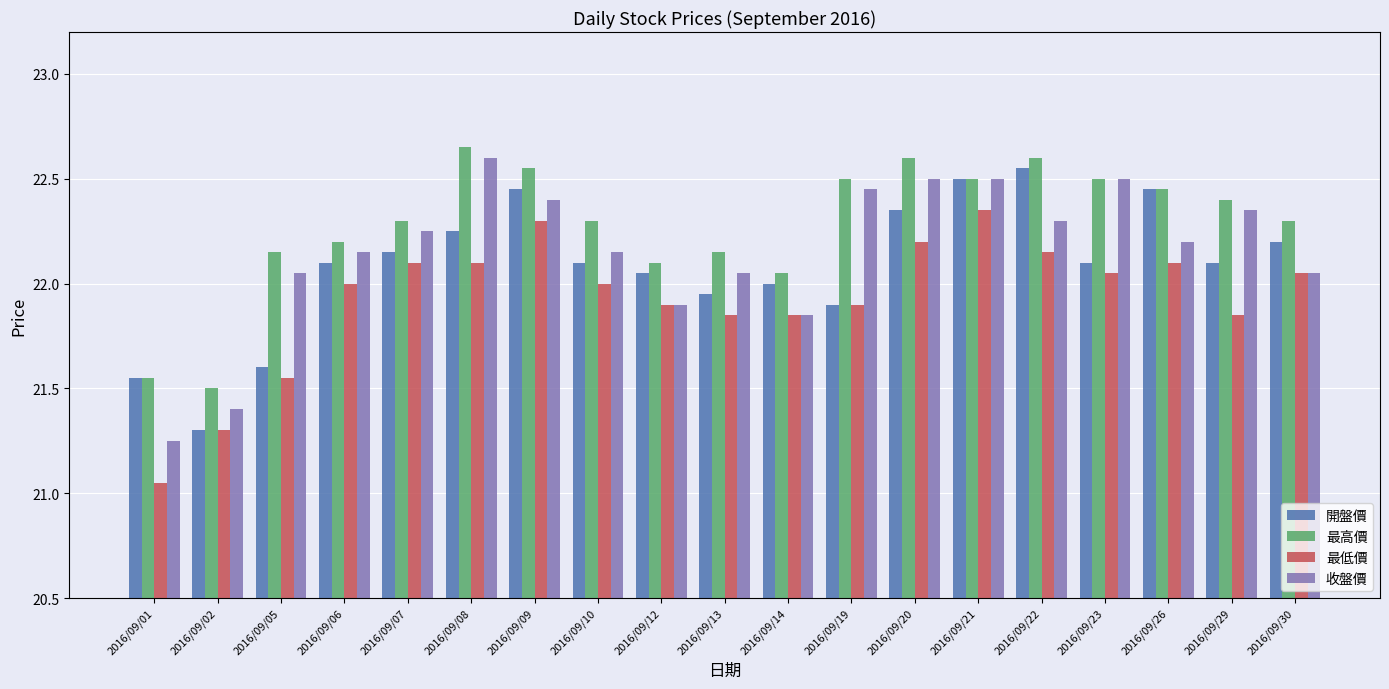

Which series has the largest total across all categories?

最高價